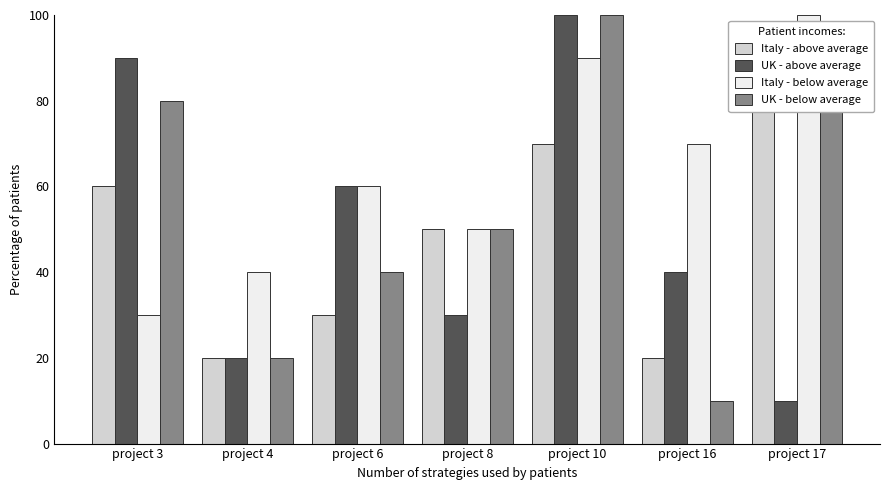

What is the greatest value displayed?

100